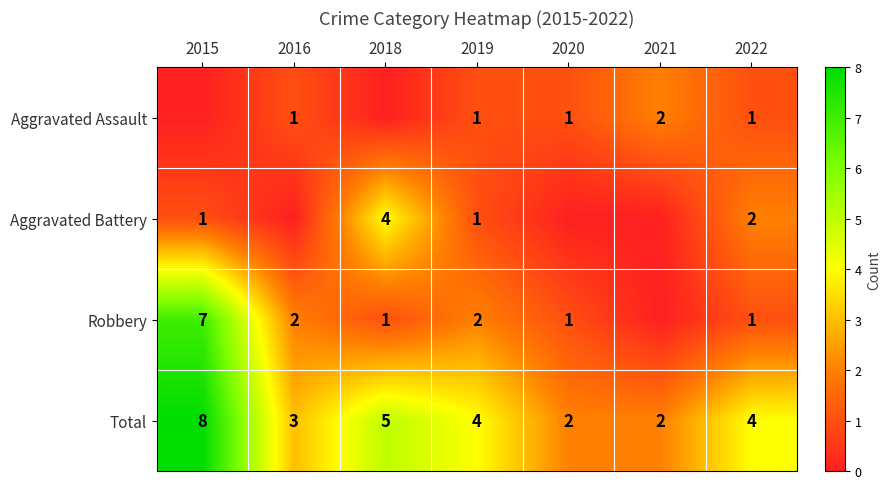

Count the Total values in the range 2 to 5.

6